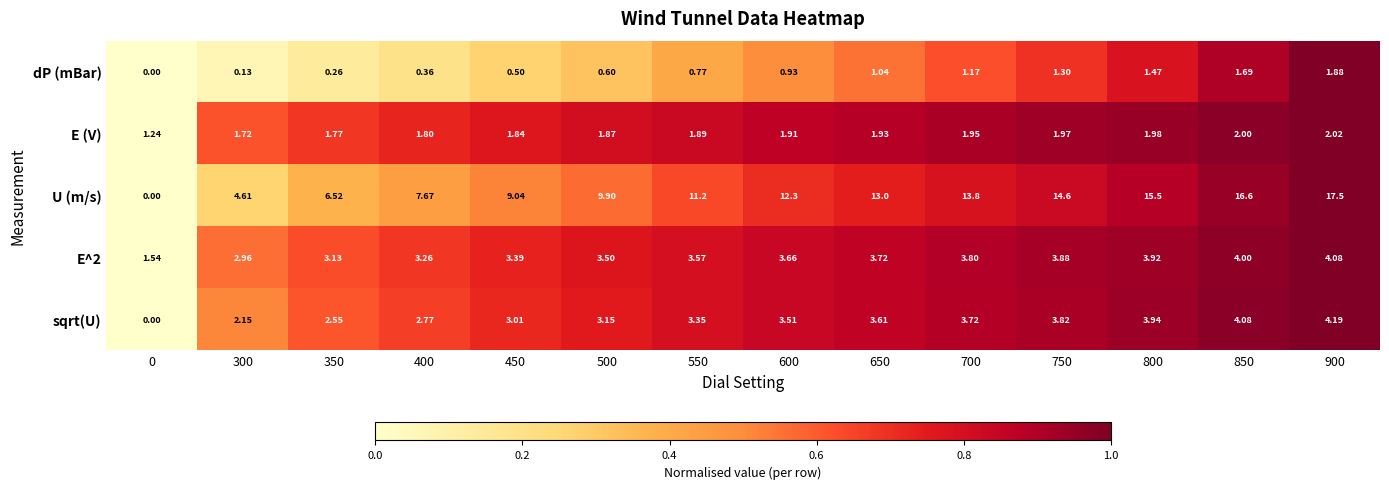

At how many categories does at least one series exceed 0?

14